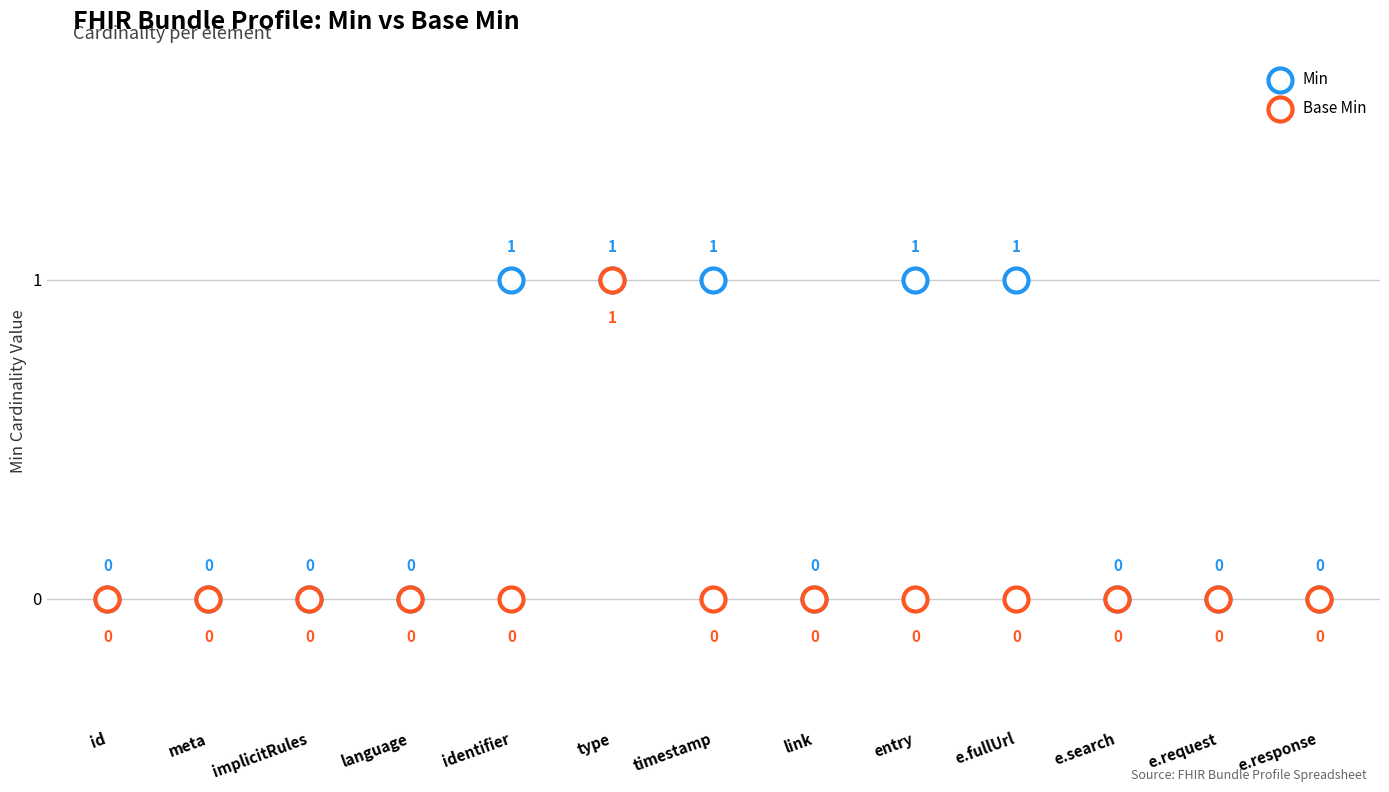

Which series contains the lowest Y value?

Min